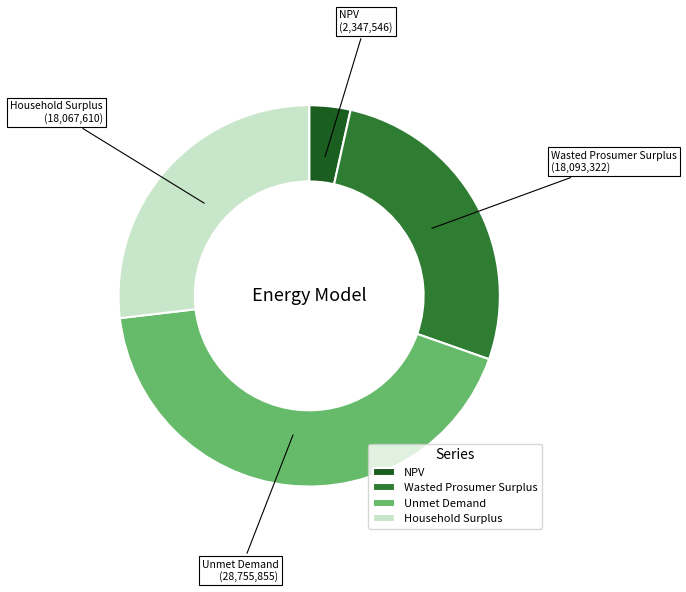

Which category has the biggest portion of the pie?

Unmet Demand